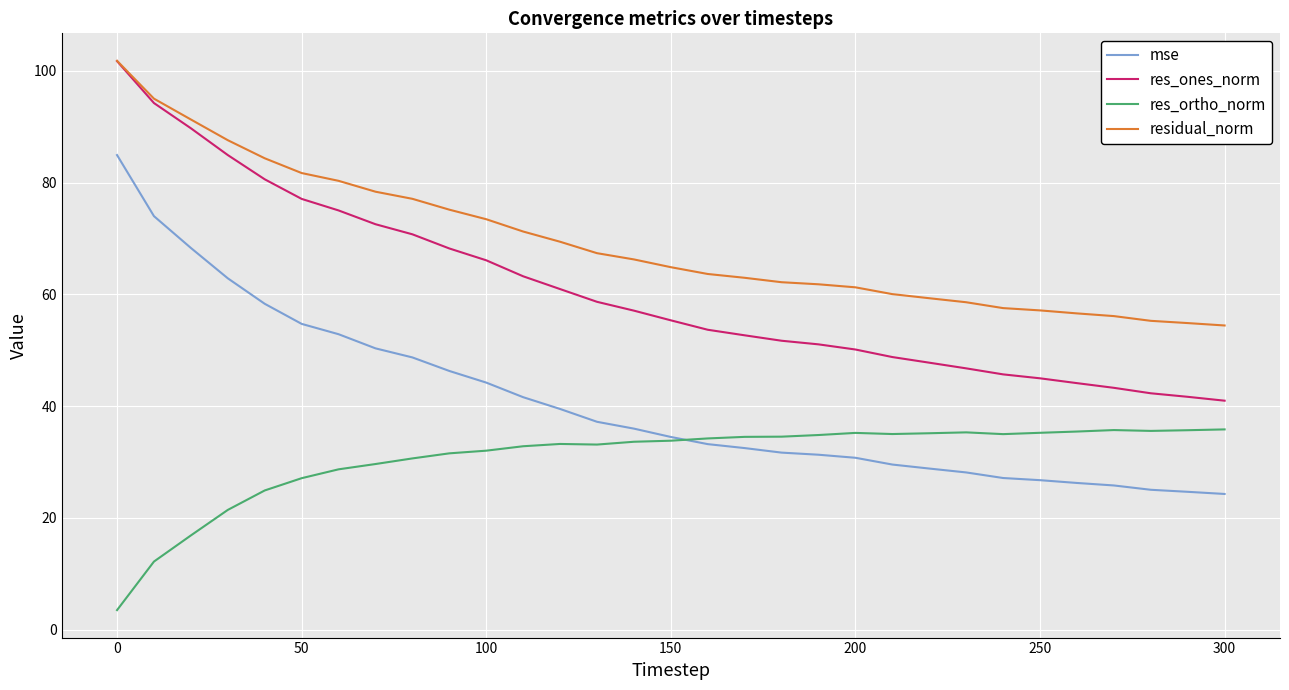

True or false: res_ones_norm and mse cross at least once.

False